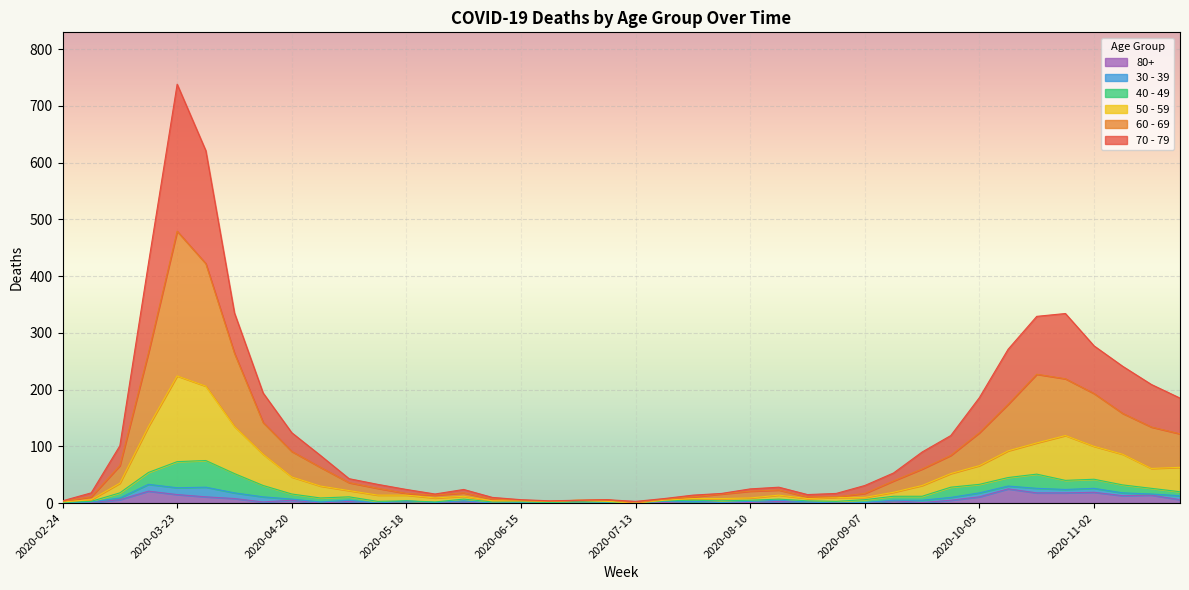

At which label does 50 - 59 first exceed 19?

2020-03-09